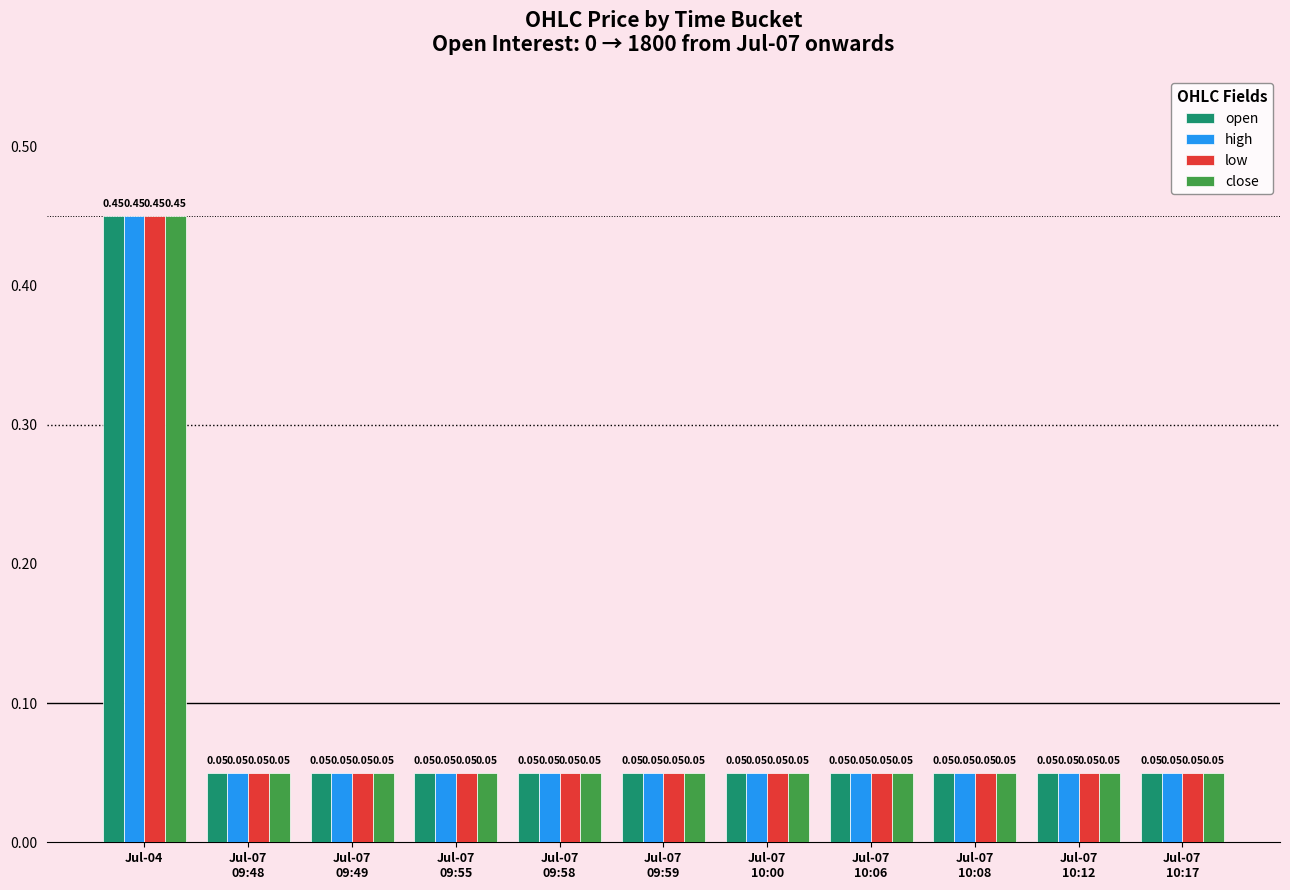

Does the chart contain stacked bars?

No